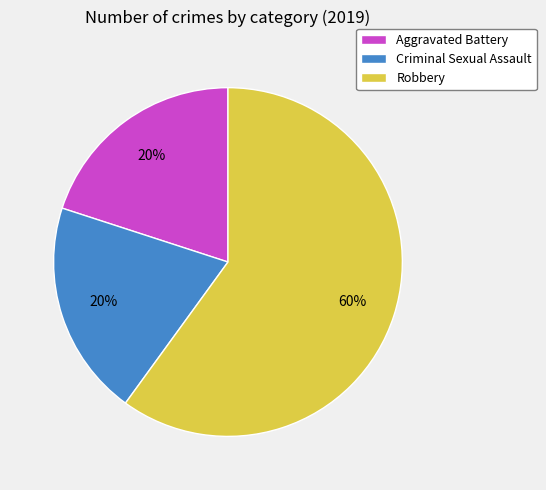

Which category has the biggest portion of the pie?

Robbery